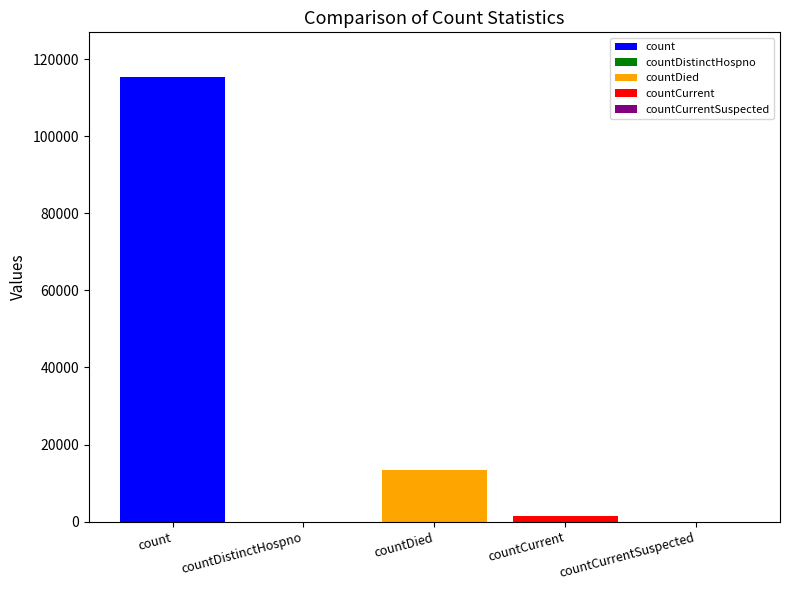

Reading left to right, list all the values displayed in this chart.

count=115379	countDistinctHospno=0	countDied=13343	countCurrent=1383	countCurrentSuspected=0